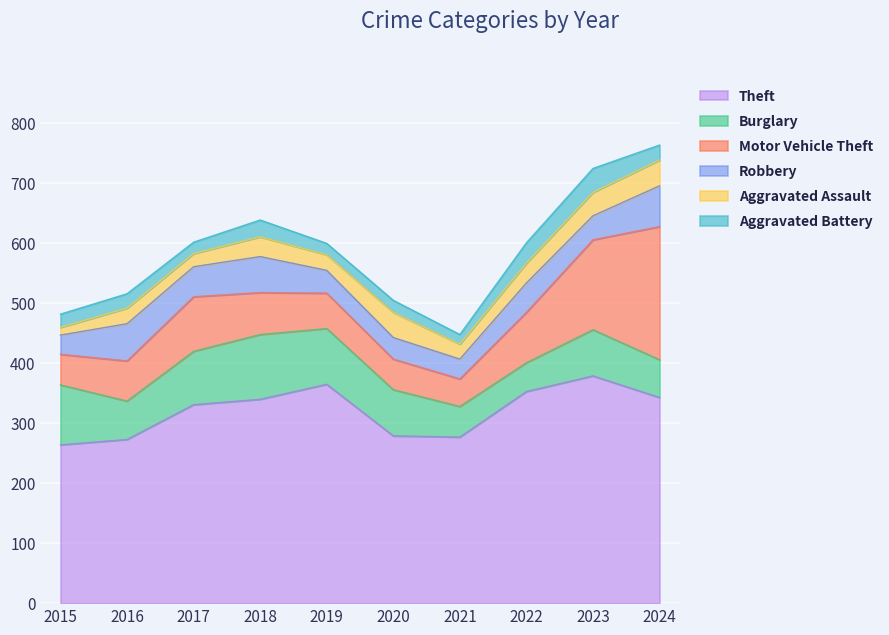

In Aggravated Battery, how many points are higher than both neighbors (excluding endpoints)?

4